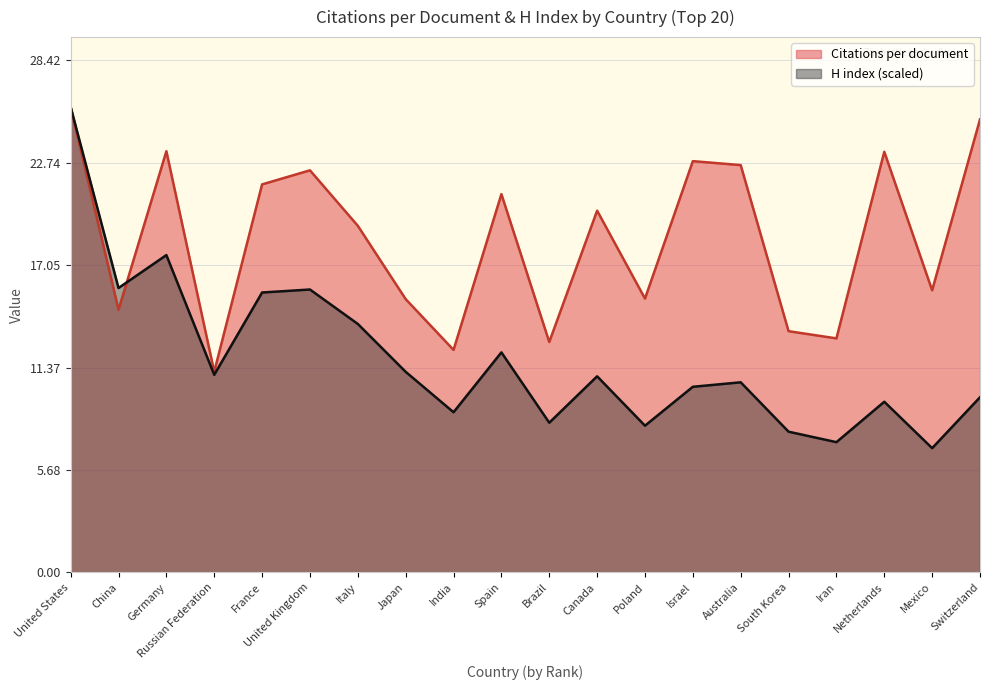

The Citations per document series shows 20.6 at India. True or false?

False